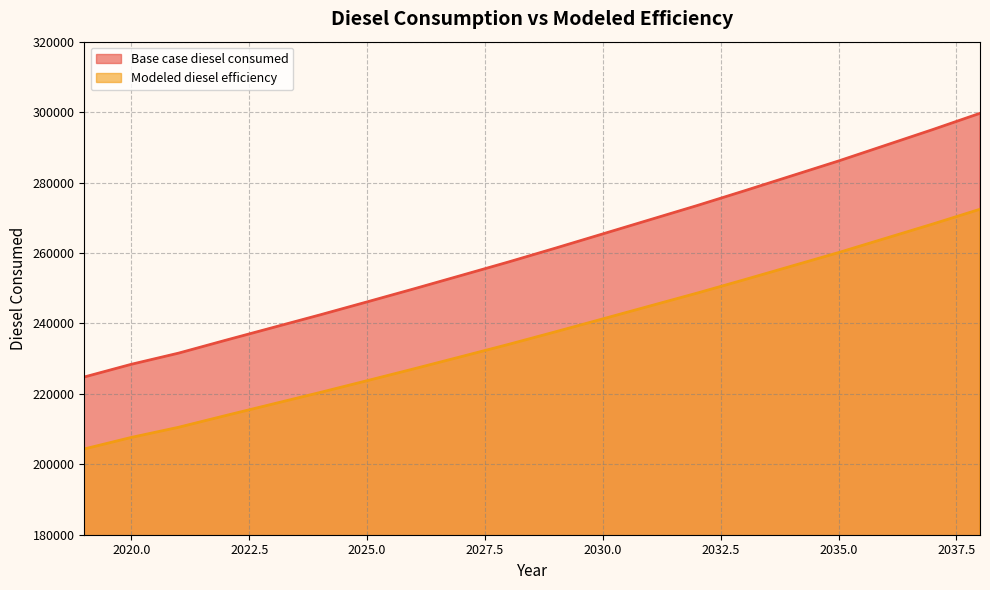

At 2035.0, list the series in order from smallest to largest.

Modeled diesel efficiency, Base case diesel consumed